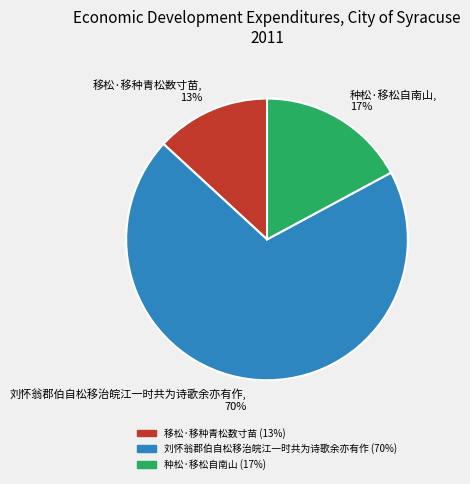

Is the sum of 刘怀翁郡伯自松移治皖江一时共为诗歌余亦有作 and 种松·移松自南山 greater than half?

Yes